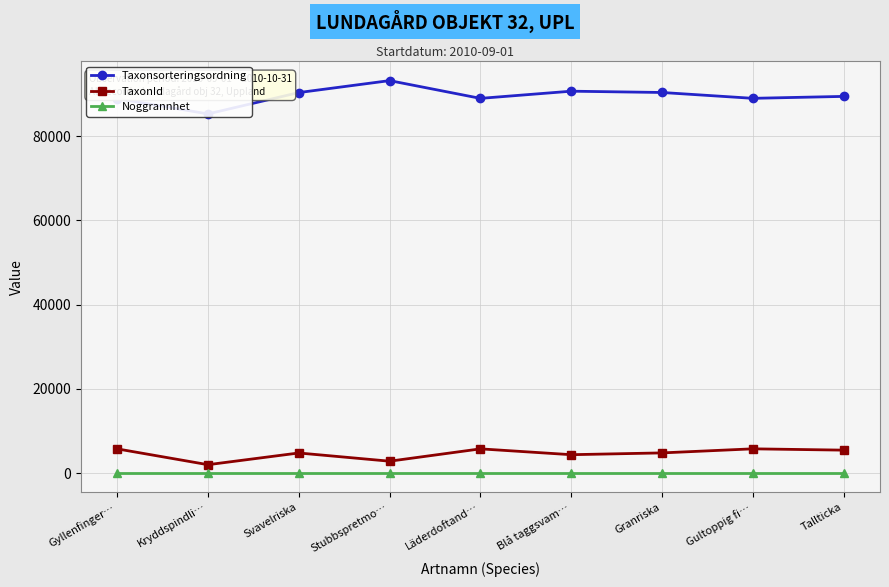

Which label corresponds to the largest value in the chart?

Stubbspretmo…